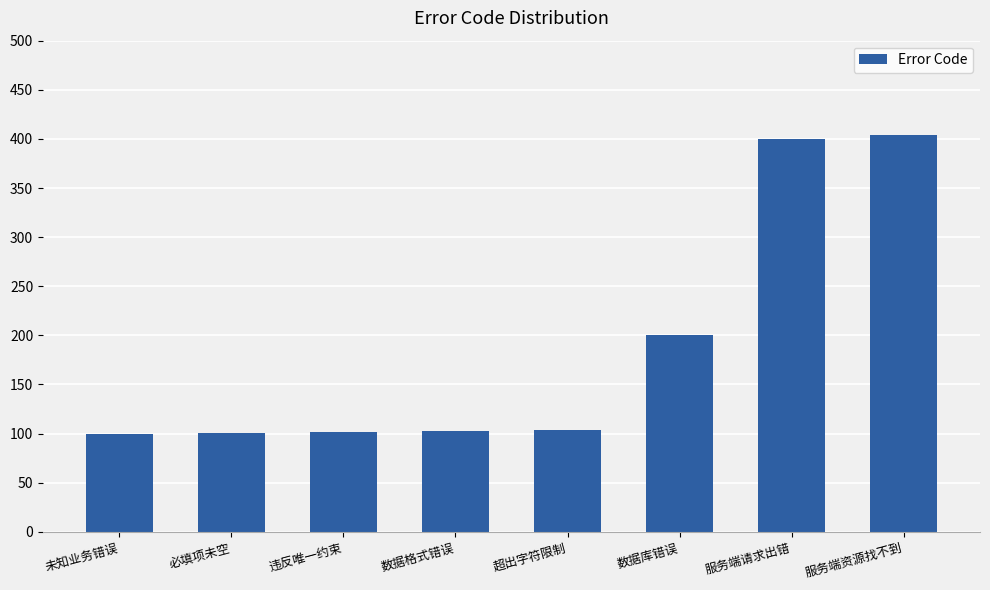

What is the difference between the second highest and minimum values?

300